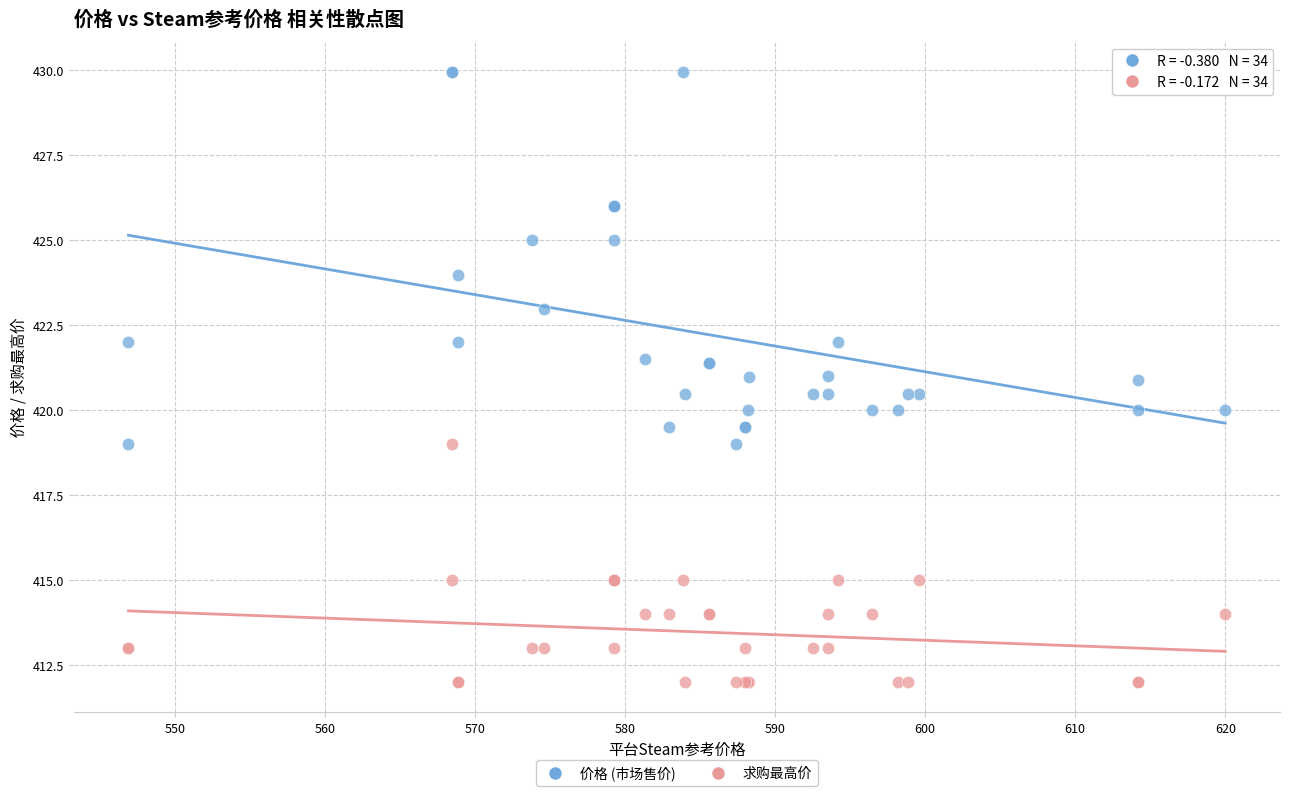

Which series reaches the maximum Y coordinate?

价格 (市场售价)